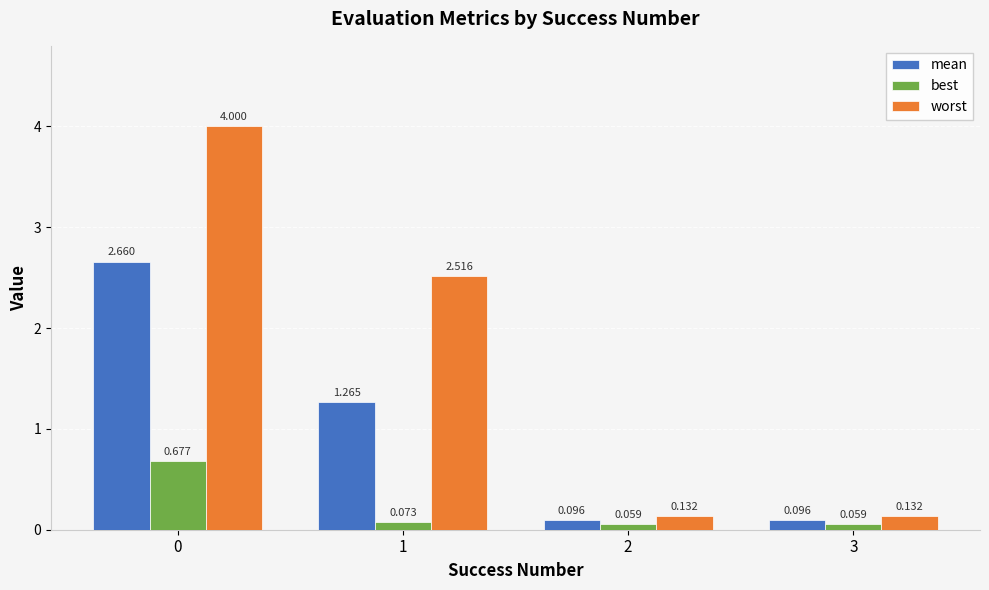

Which series has the largest range (max minus min)?

worst